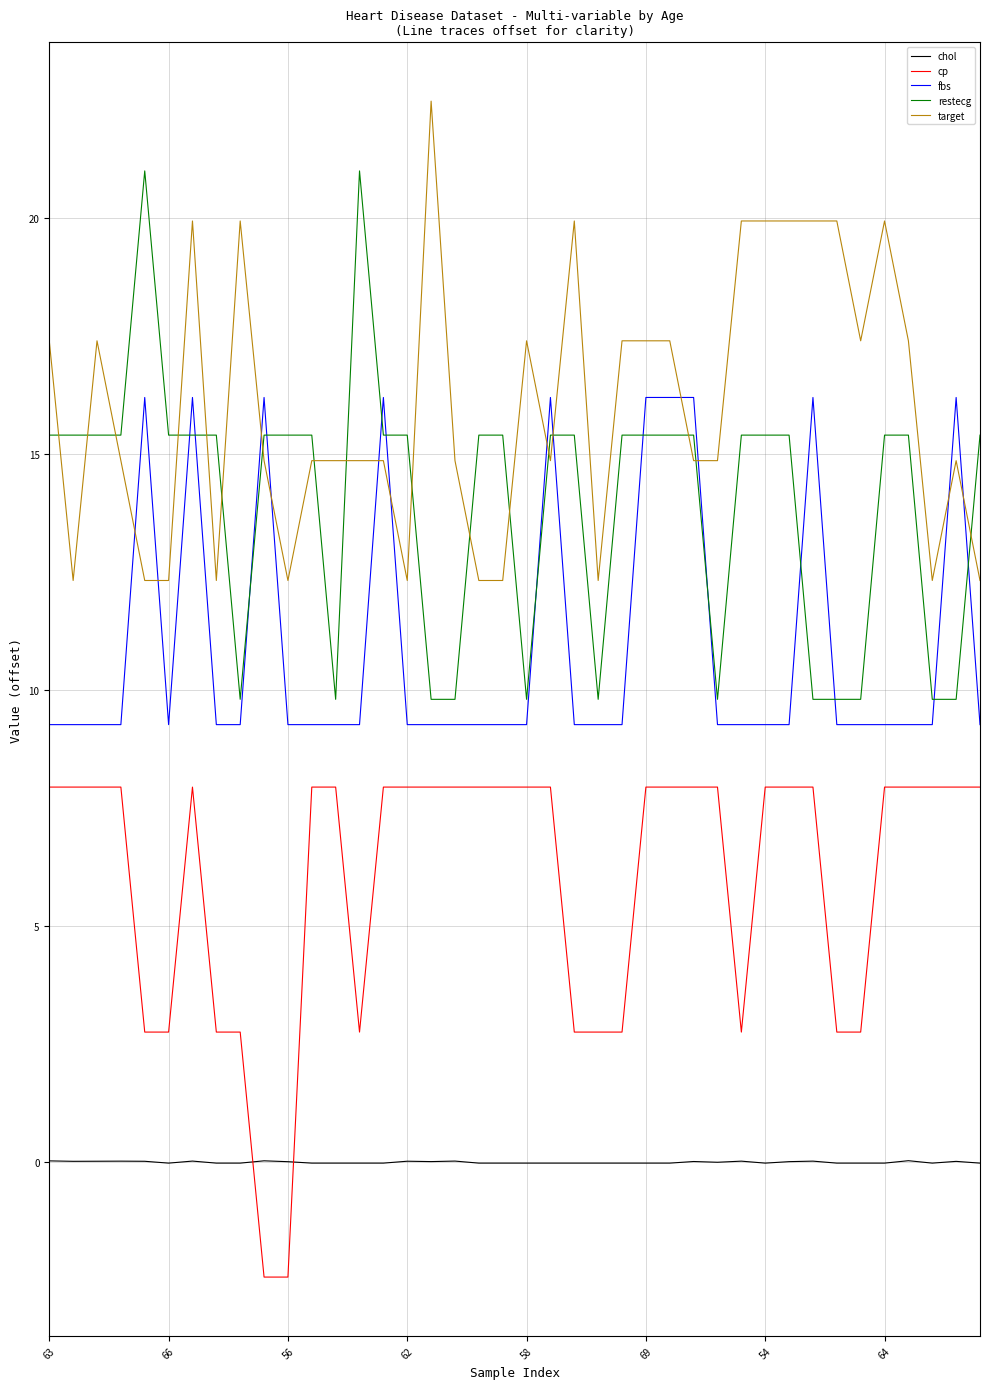

What is the difference between the maximum and minimum values in the restecg series?

11.2